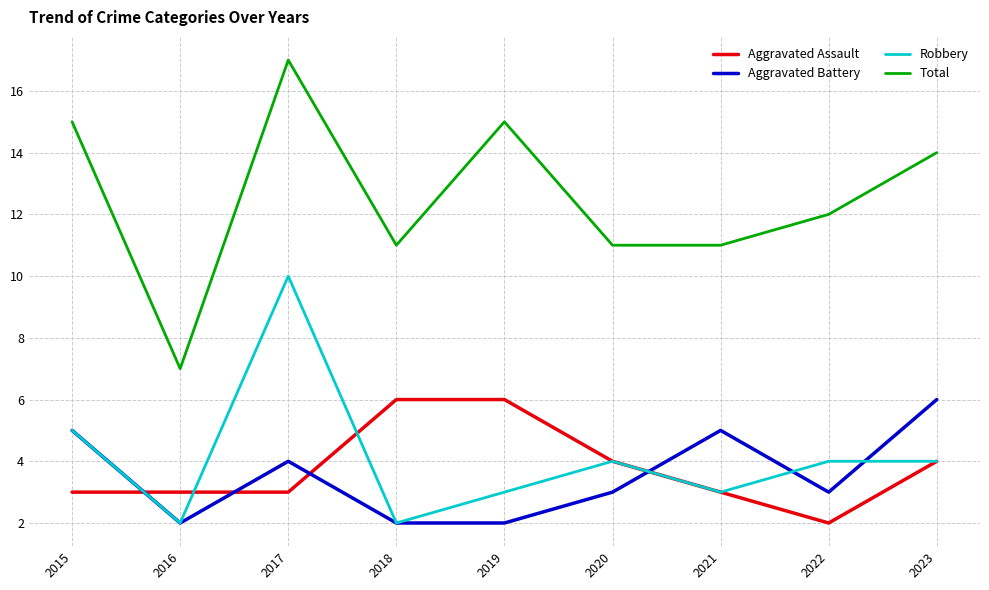

At which category is the sum across all series the highest?

2017